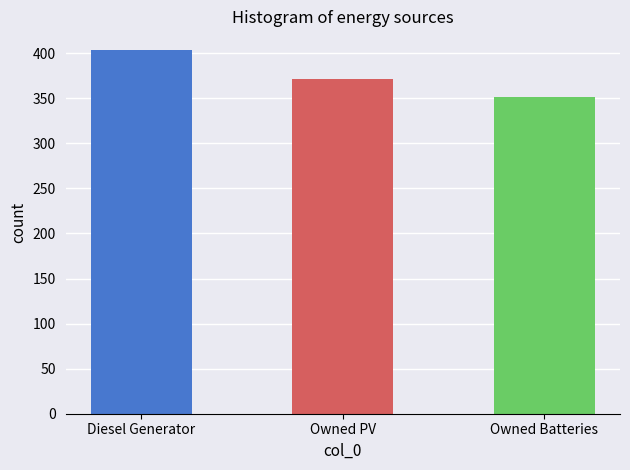

Rank the categories by value from lowest to highest.

Owned Batteries, Owned PV, Diesel Generator